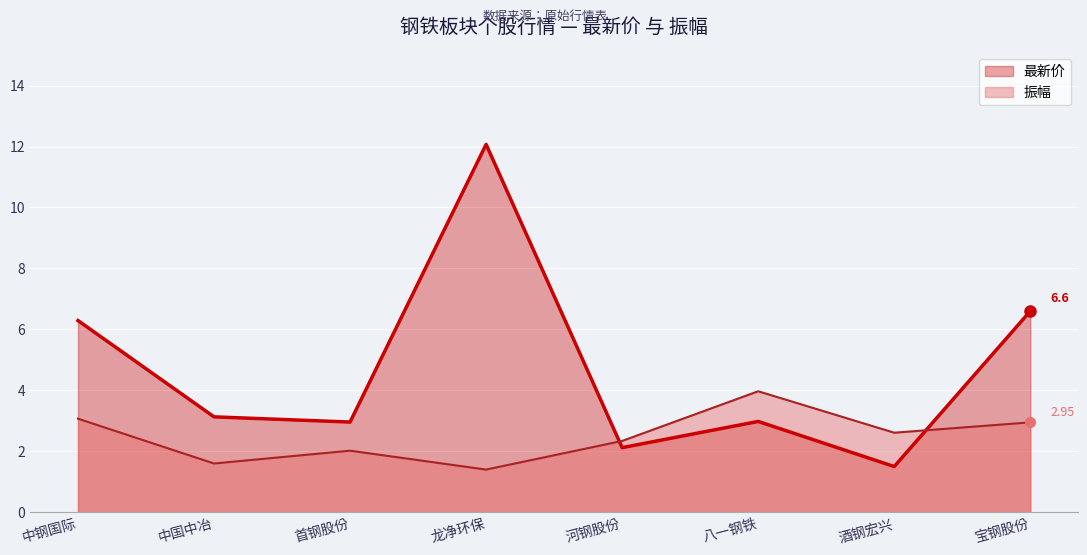

How many lines are shown in the chart?

2